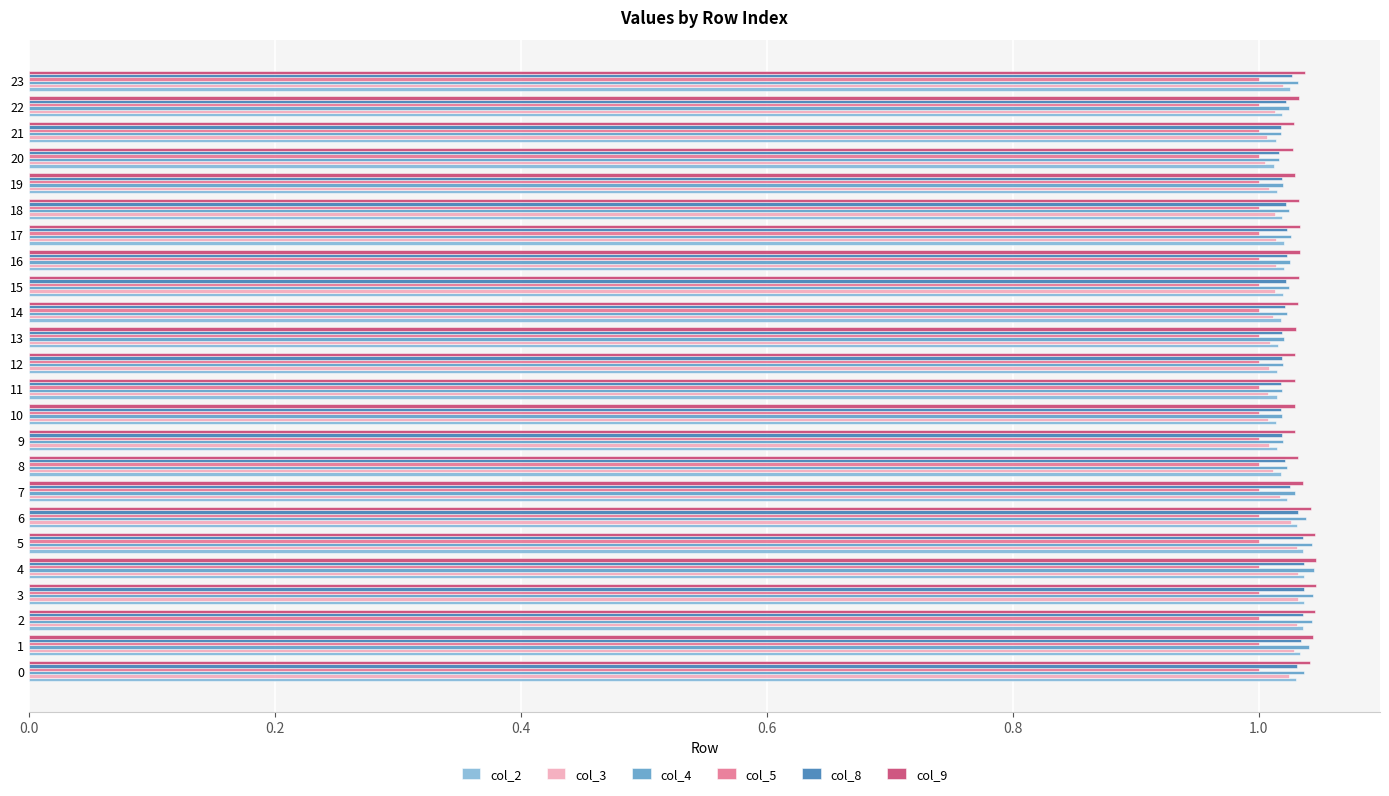

What is the total value across all series at 18?

6.1